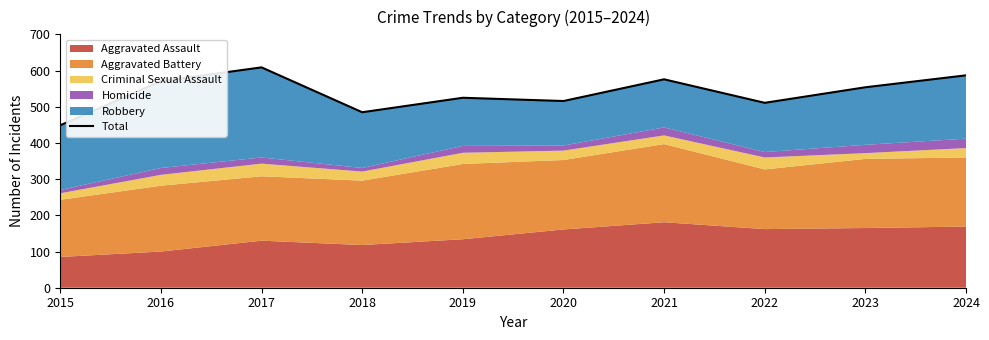

Reading left to right, transcribe all the data shown in this chart.

449	571	609	485	525	516	576	511	554	587